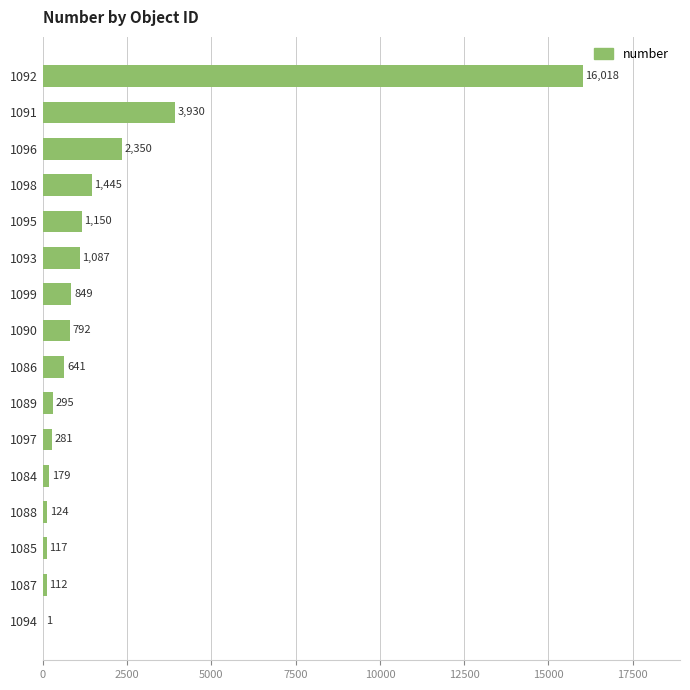

Reading top to bottom, what are all the values shown in this chart?

1092=16018	1091=3930	1096=2350	1098=1445	1095=1150	1093=1087	1099=849	1090=792	1086=641	1089=295	1097=281	1084=179	1088=124	1085=117	1087=112	1094=1